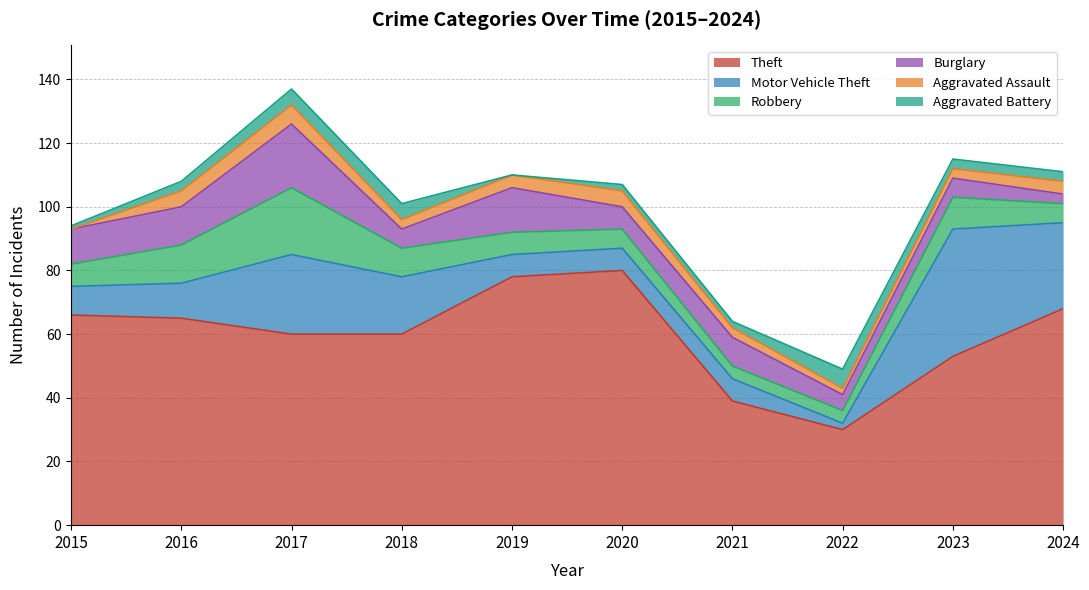

In Aggravated Battery, how many points are lower than both neighbors (excluding endpoints)?

1